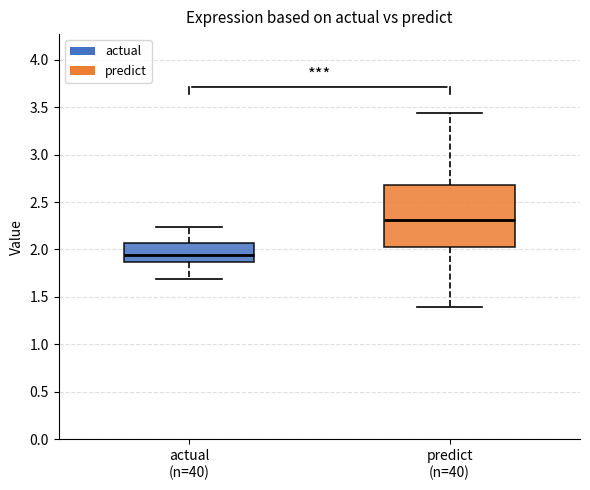

Which box is the tallest, from its lower edge to its upper edge?

predict (n=40)